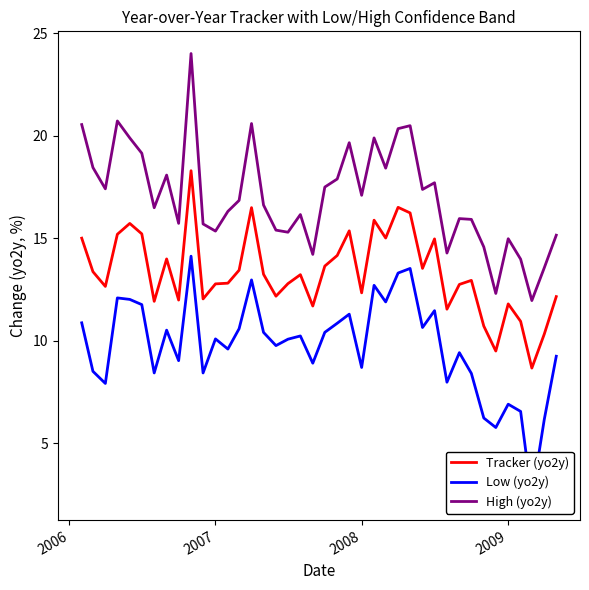

What are all the series names shown in the legend?

Tracker (yo2y), Low (yo2y), High (yo2y)